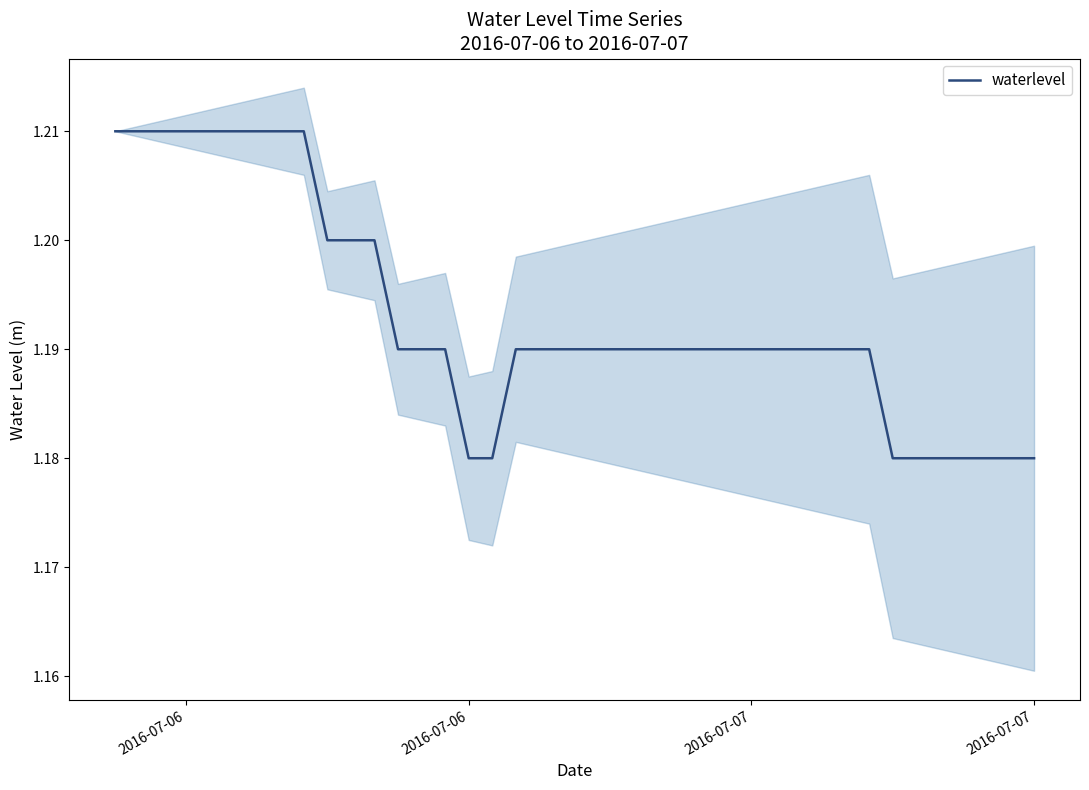

Is it true that the value at 4 is 1.8?

False